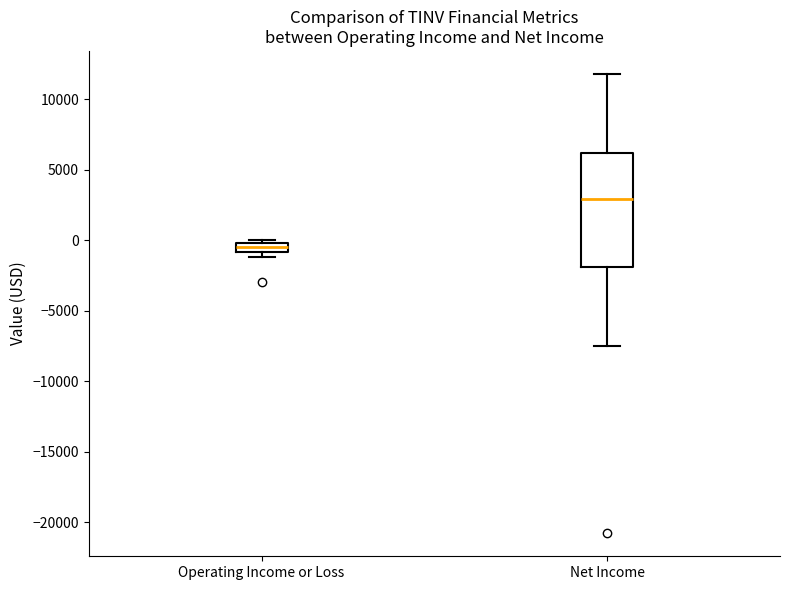

Which box's median line is the lowest?

Operating Income or Loss